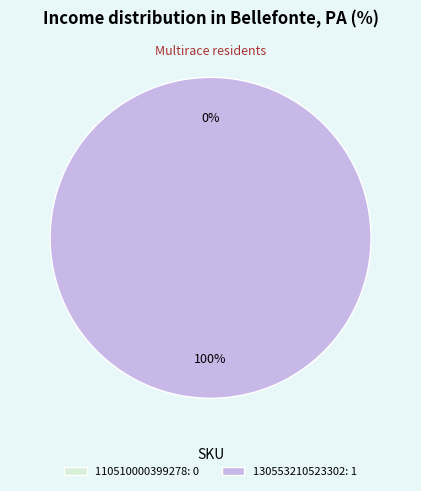

Is 110510000399278 the majority of the pie?

No